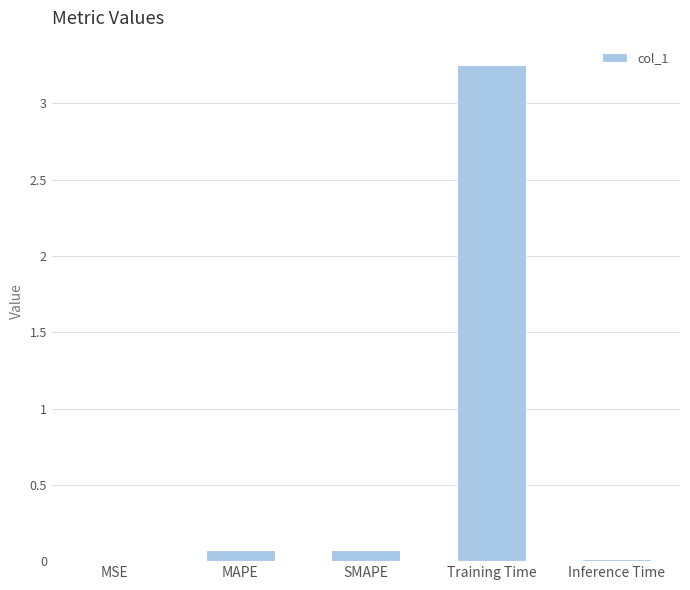

What is the sum of all values?

3.4